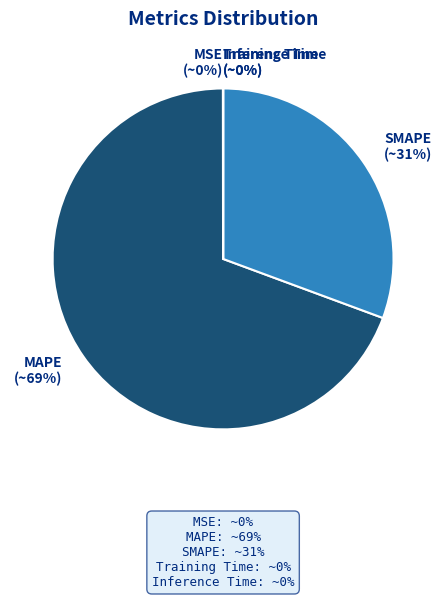

Which slice is the largest?

MAPE